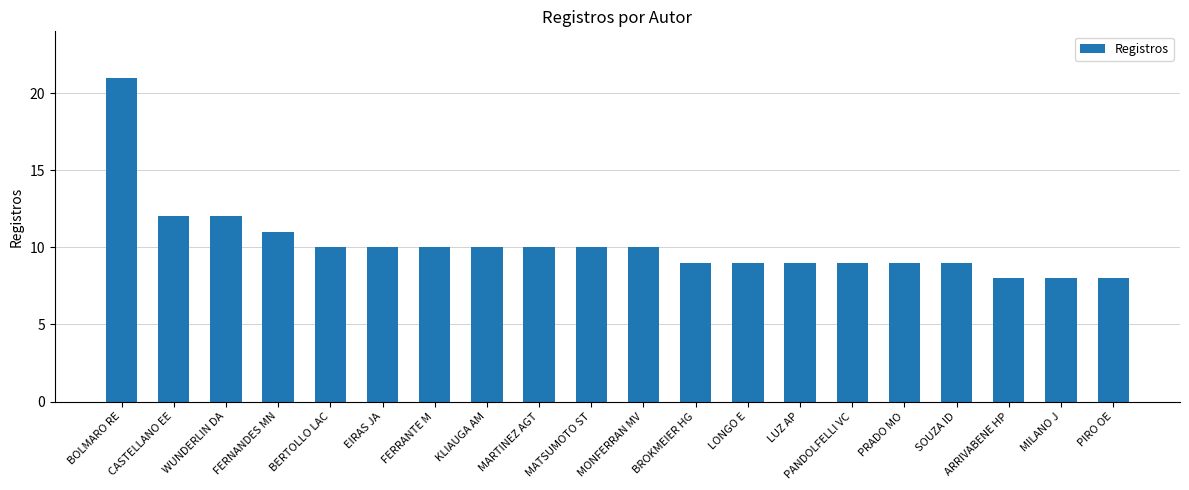

Which has a higher value, MATSUMOTO ST or ARRIVABENE HP?

MATSUMOTO ST